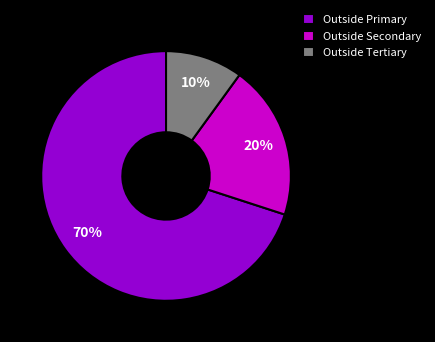

What percentage is the Outside Primary slice, to the nearest percent?

70%